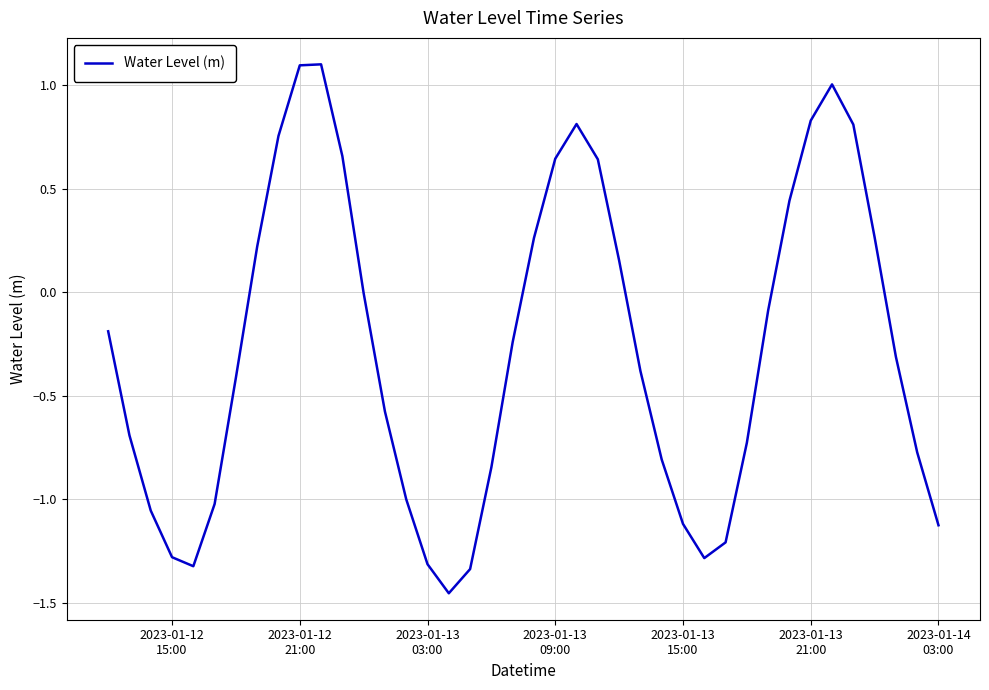

What is the greatest value displayed?

1.1